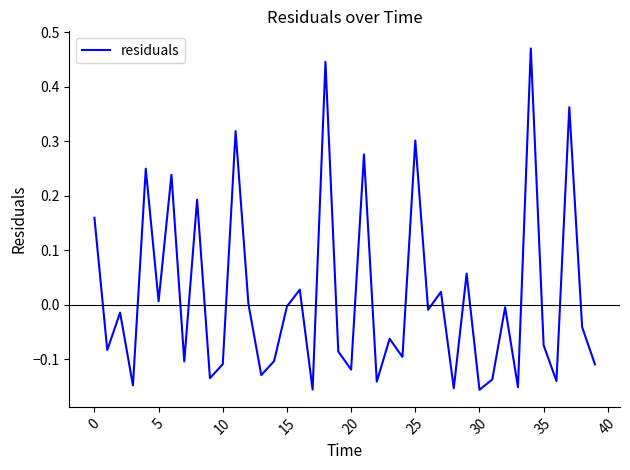

What is the sum of all values?

0.7